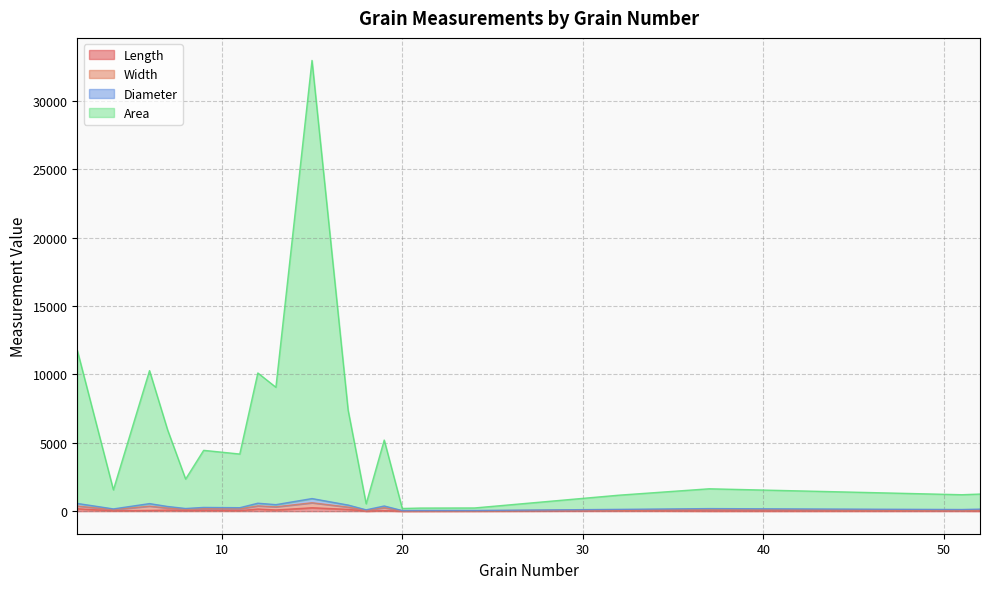

True or false: Length has a value of 7.9 at 37.

False